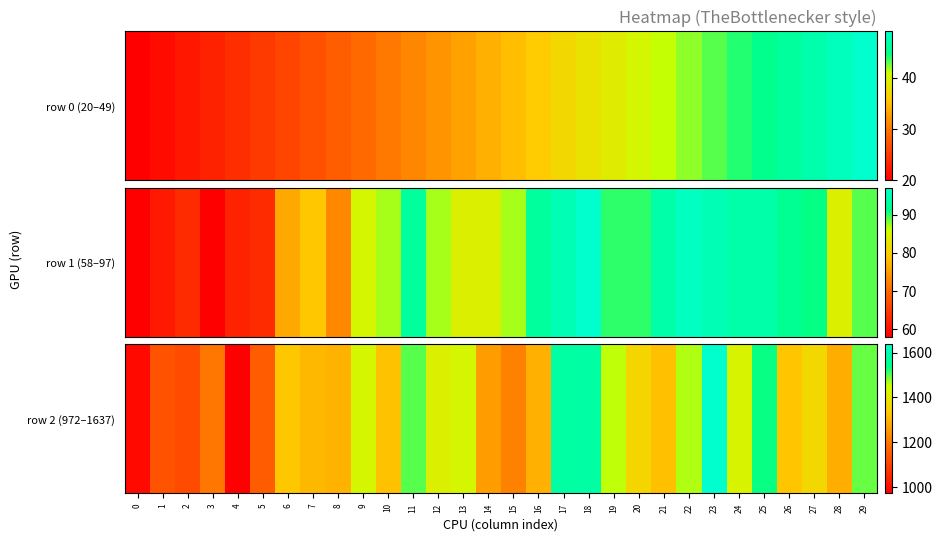

Is it true that the value at 5 is 1150?

True